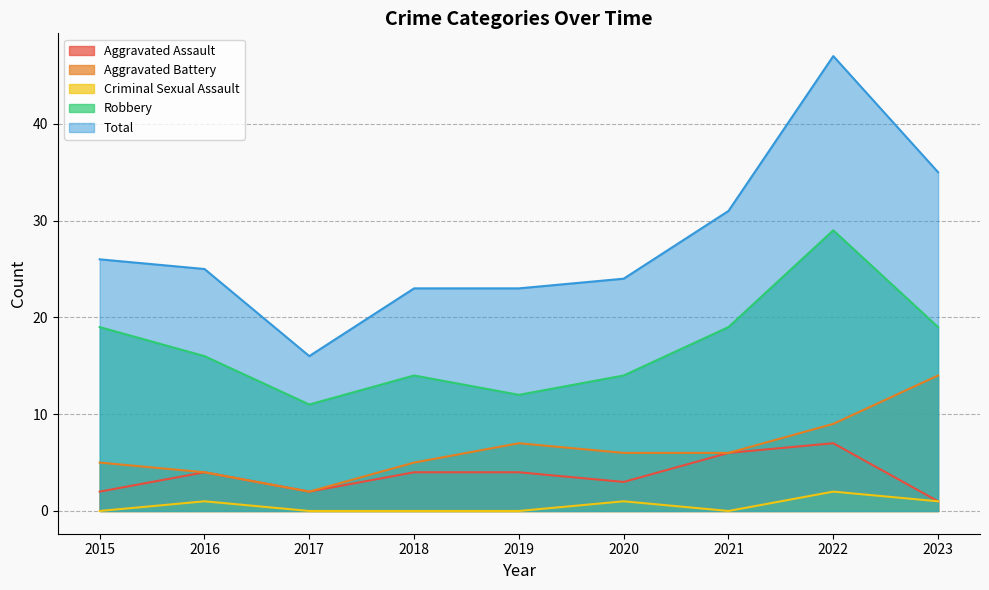

What is the difference between the maximum and minimum values in the Robbery series?

18